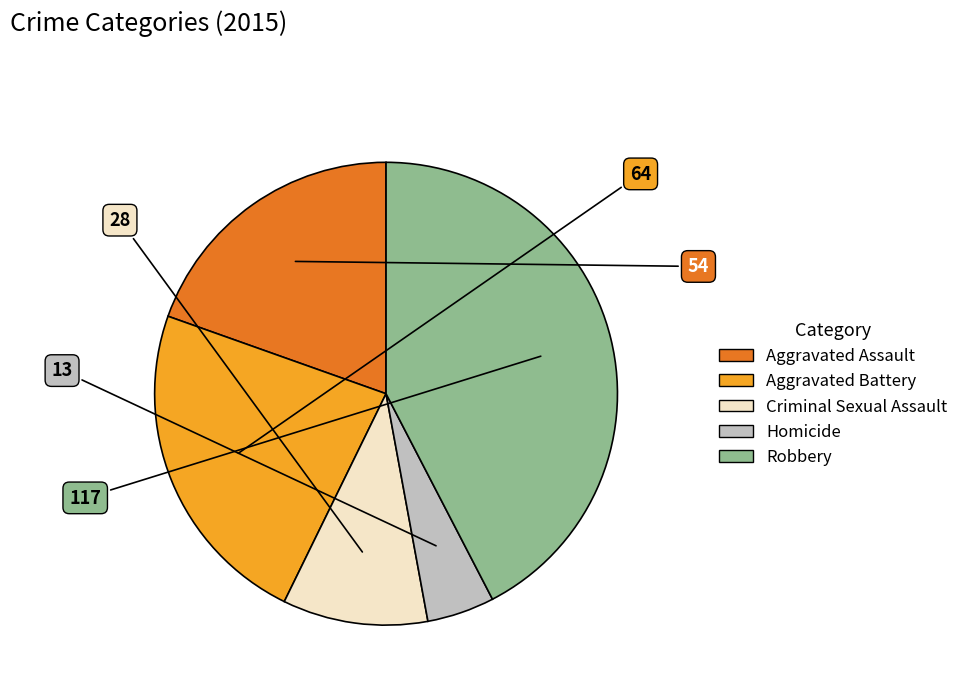

Is Criminal Sexual Assault the majority of the pie?

No